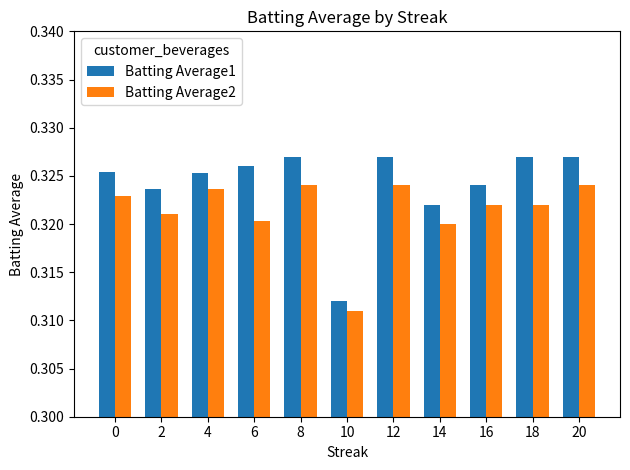

At which category does the chart reach its minimum across all series?

10